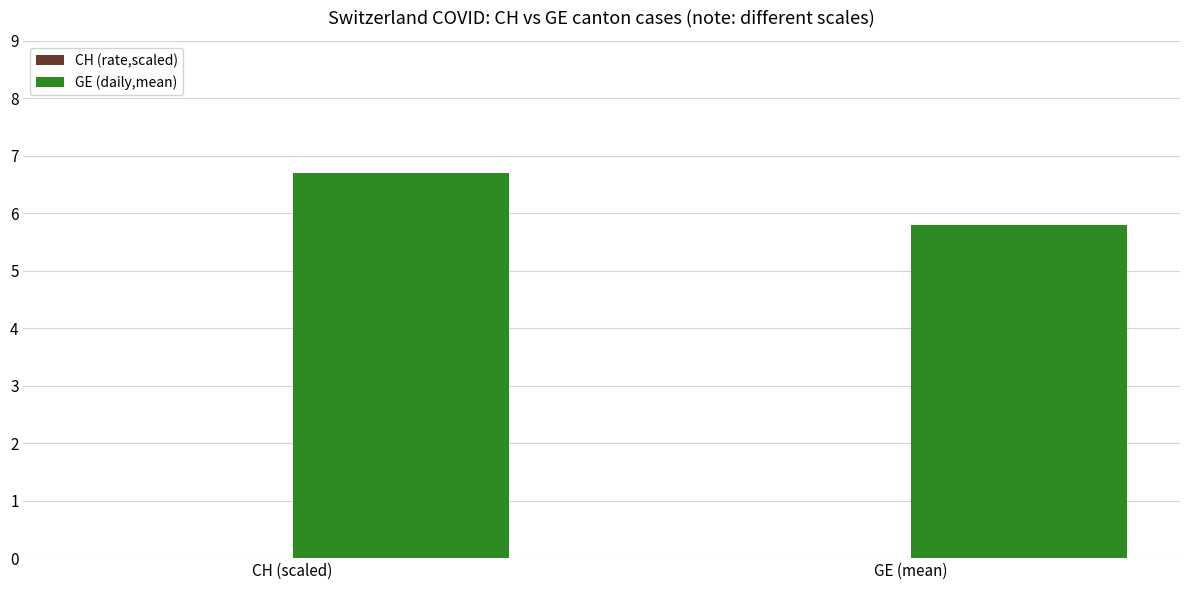

Which label corresponds to the largest value in the chart?

CH (scaled)